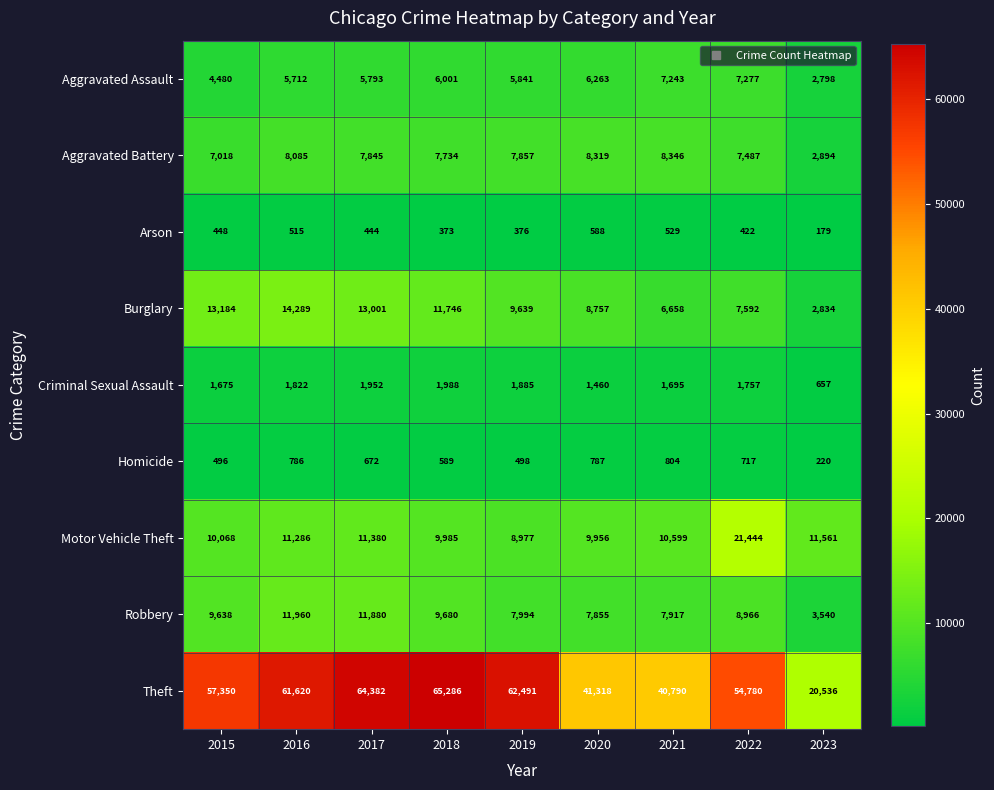

What is the difference between the second highest and second lowest values in the Theft series?

23592